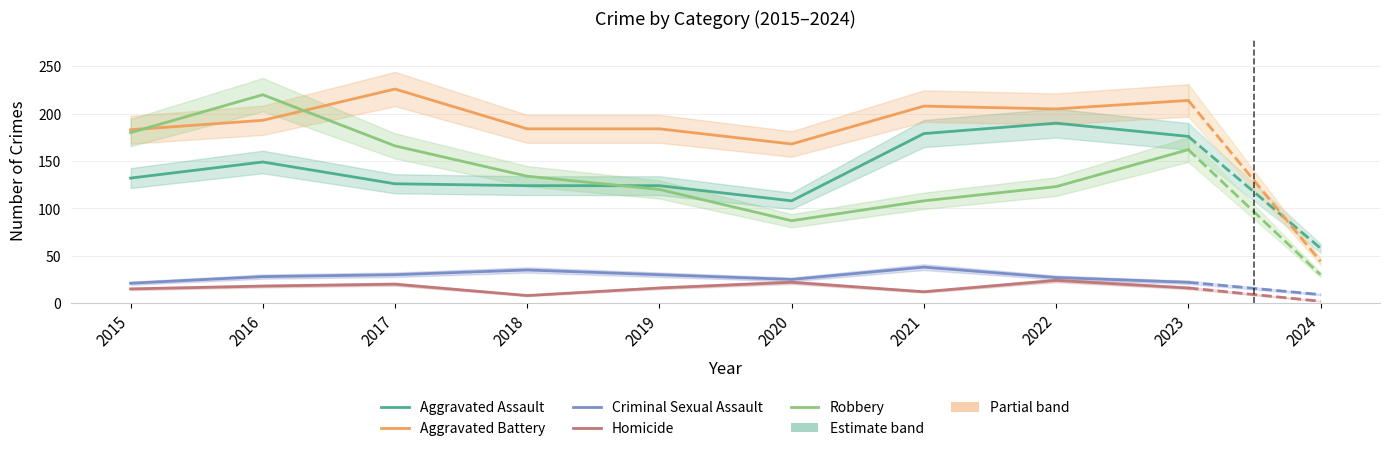

Which category has the lowest value in the Aggravated Assault series?

2020